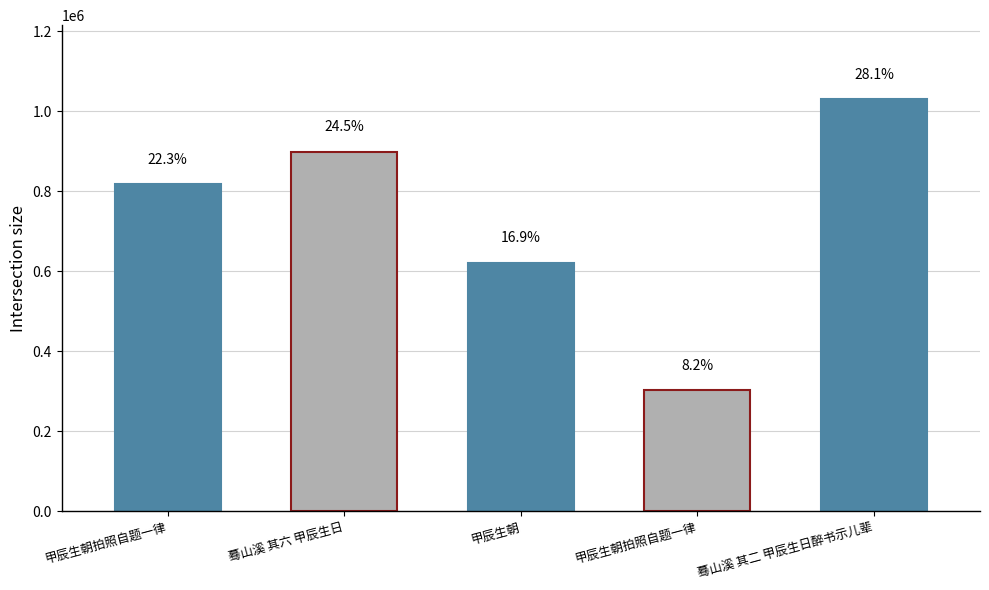

Is it true that the value at 蓦山溪 其二 甲辰生日醉书示儿辈 is 1030299?

True